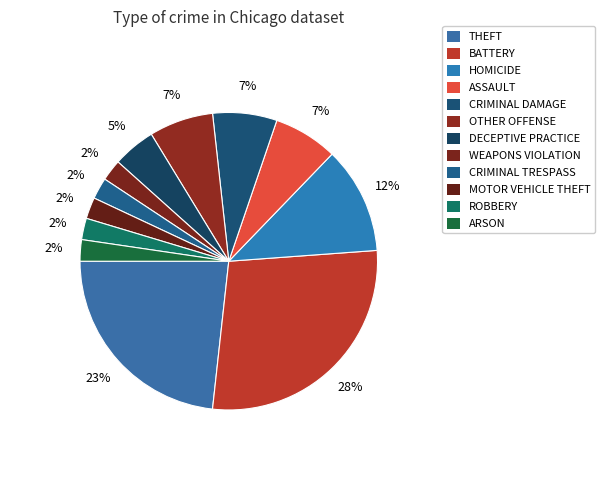

Count the number of slices in the pie.

12